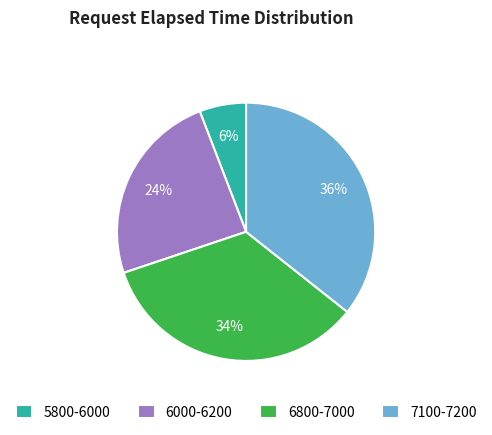

True or false: 6800-7000 accounts for 34% of the total.

True